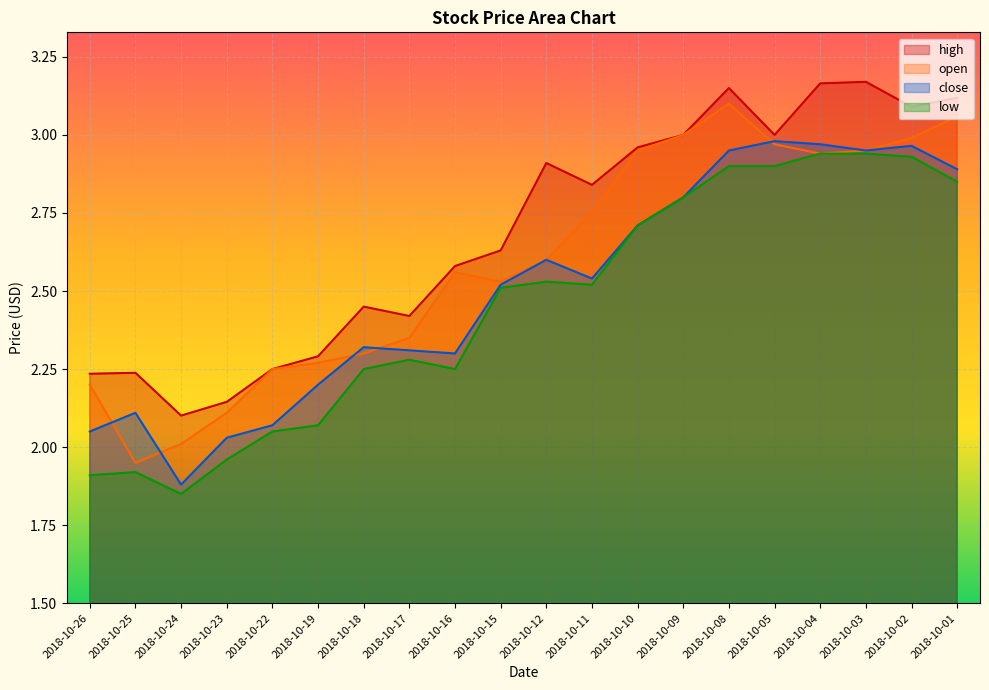

What is the sum of all low values?

49.1